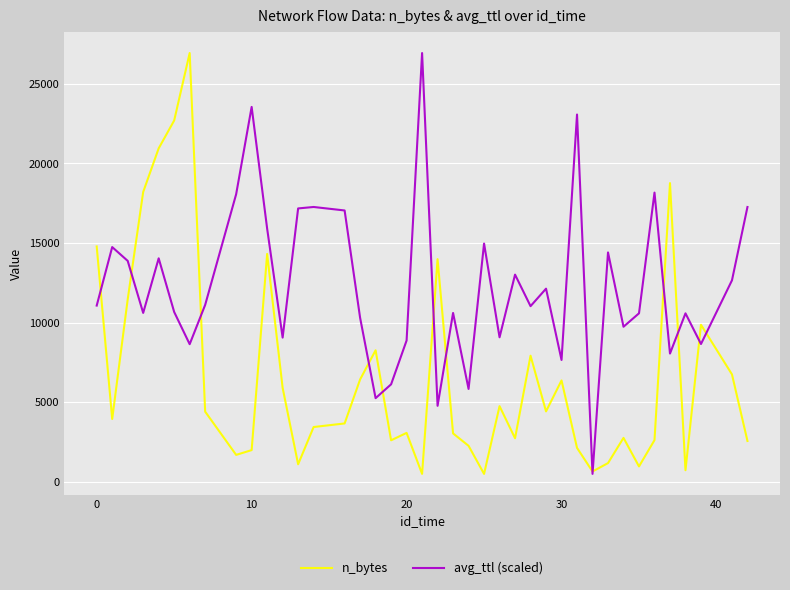

Rank the series by their average value, from highest to lowest.

avg_ttl (scaled), n_bytes